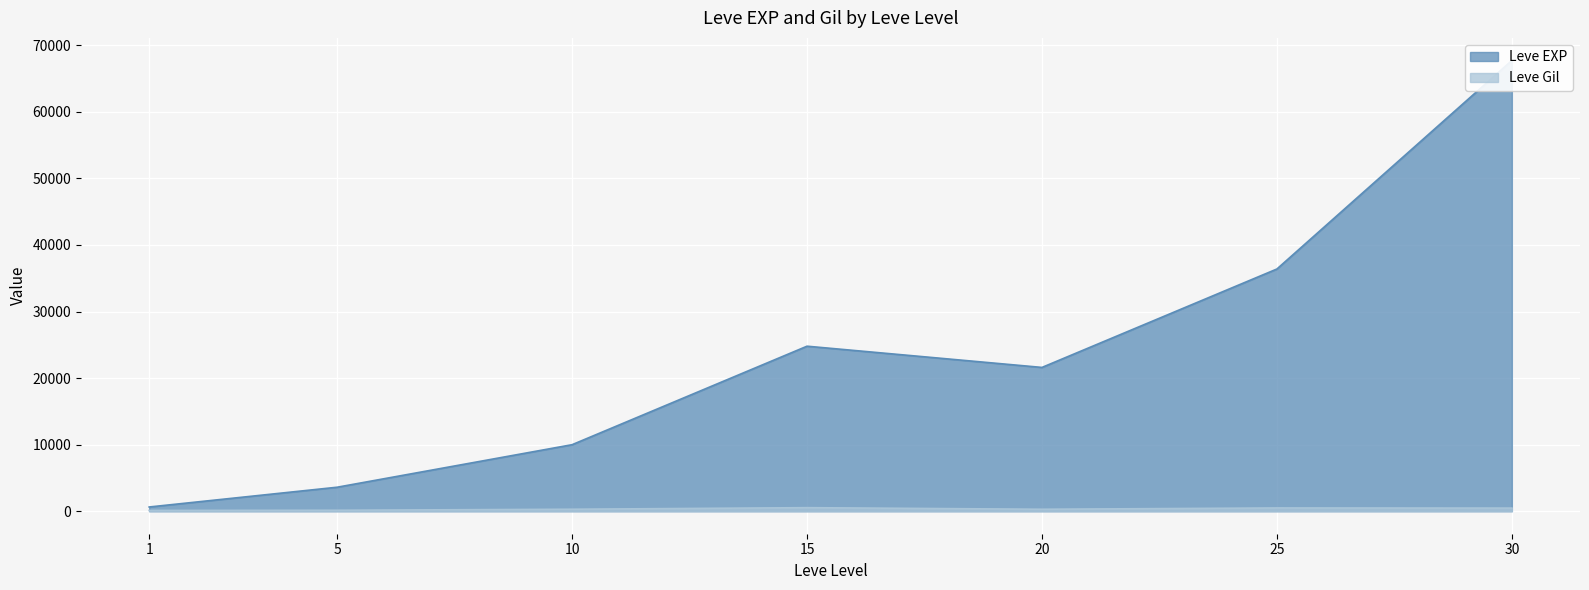

True or false: Leve Gil and Leve EXP cross at least once.

False